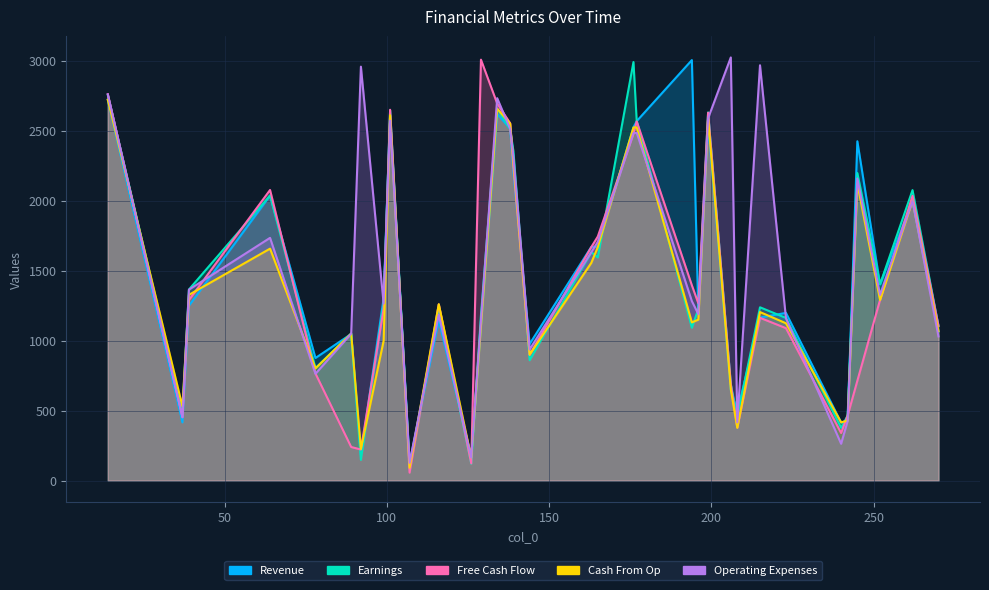

How many times do Operating Expenses and Cash From Op cross each other?

15